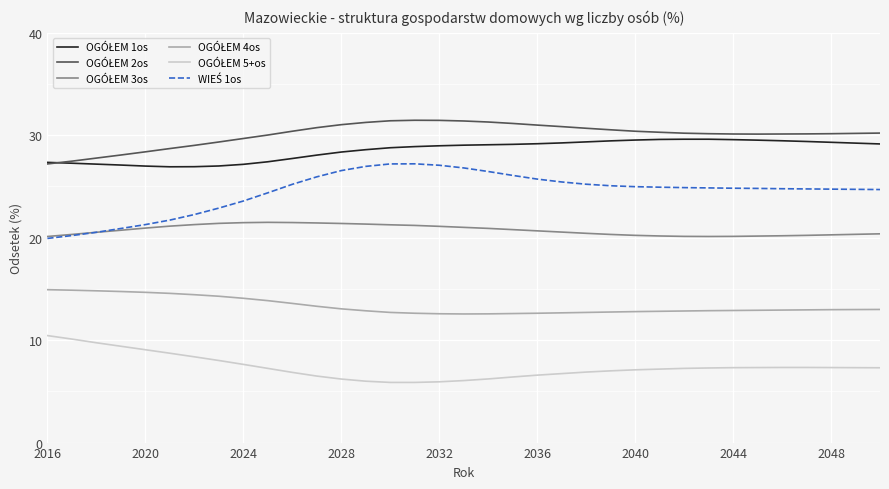

What is the smallest value displayed?

5.9